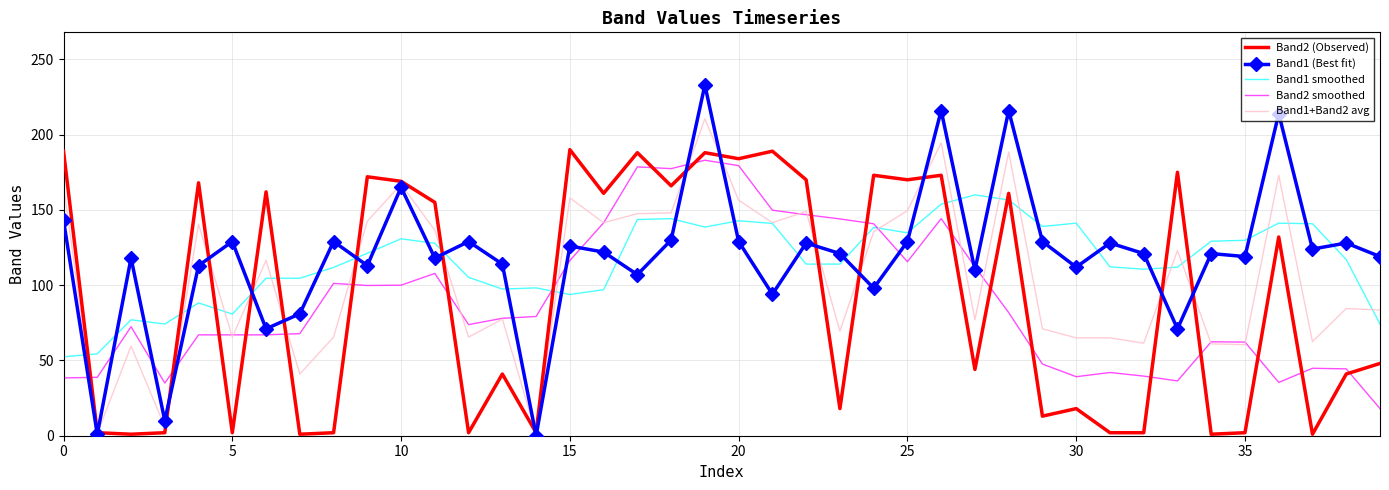

What is the maximum value shown in the chart?

233.0